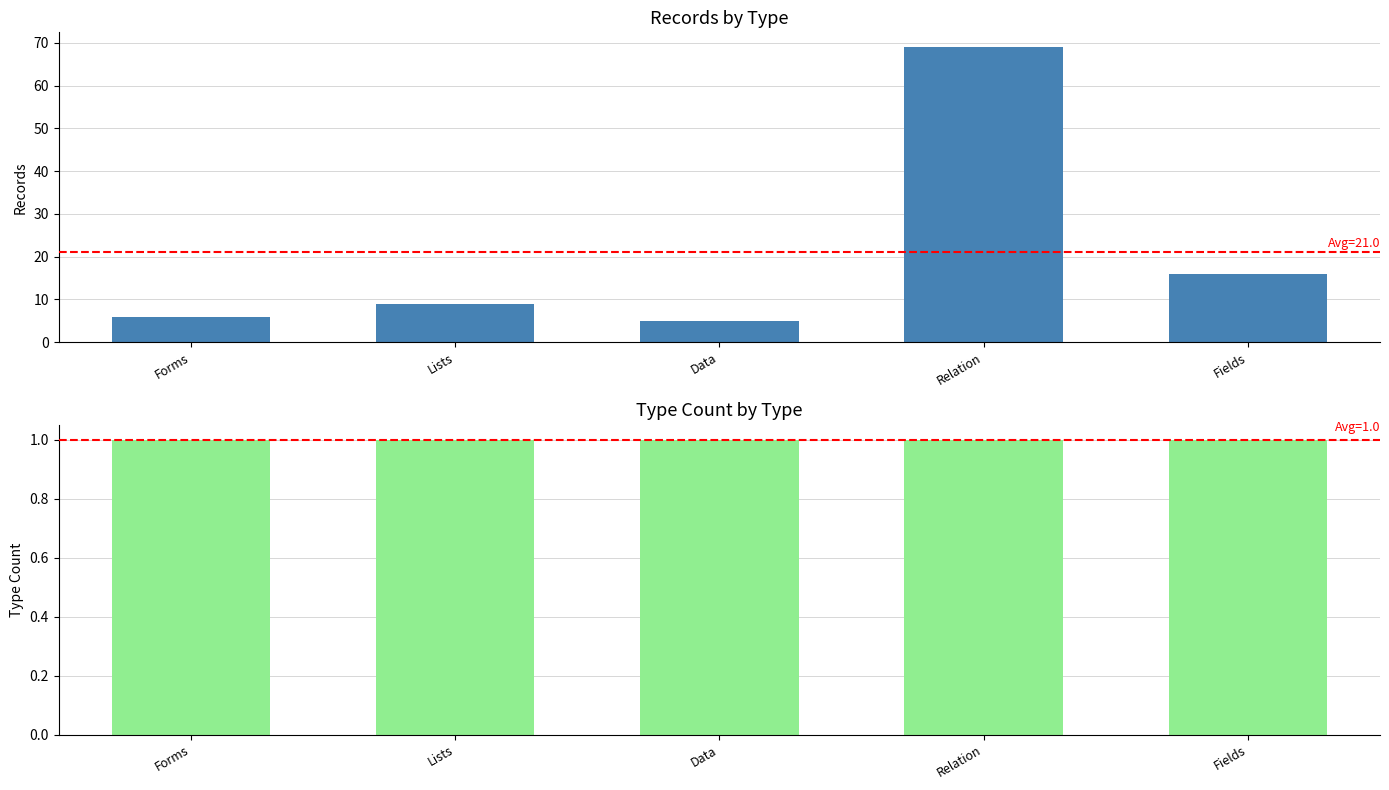

What is the label of the 4th bar from the right?

Lists